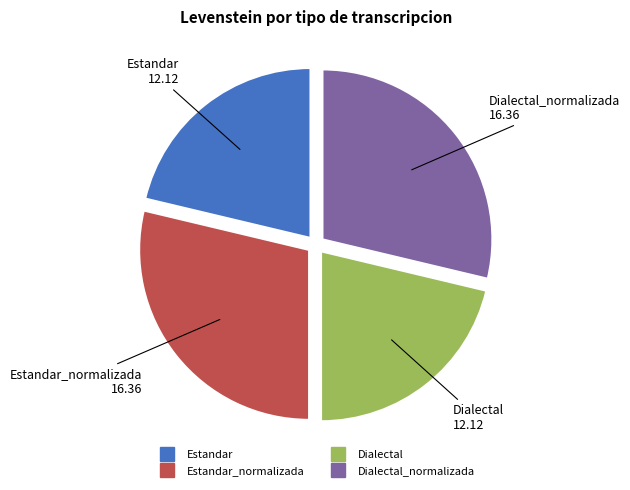

Count the number of slices in the pie.

4